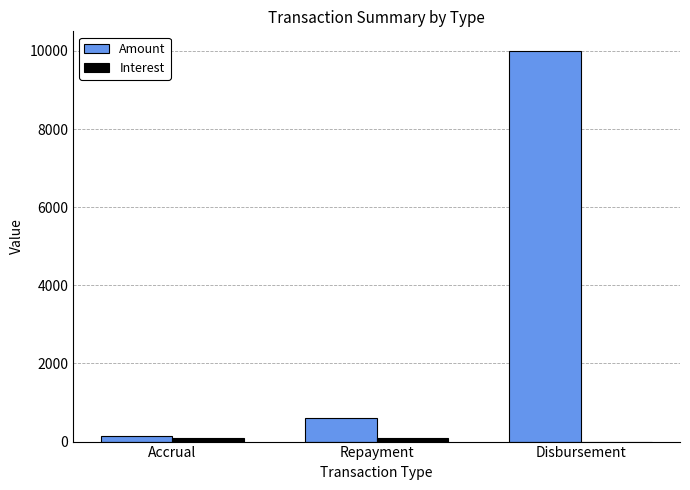

What is the approximate value of Amount at Disbursement?

10000.0